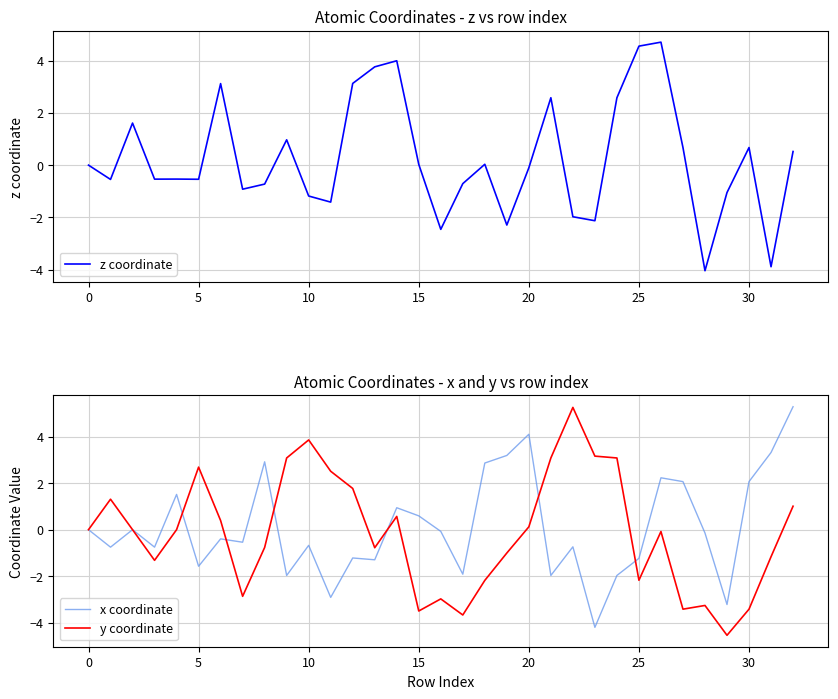

How many values in y coordinate are above zero?

15